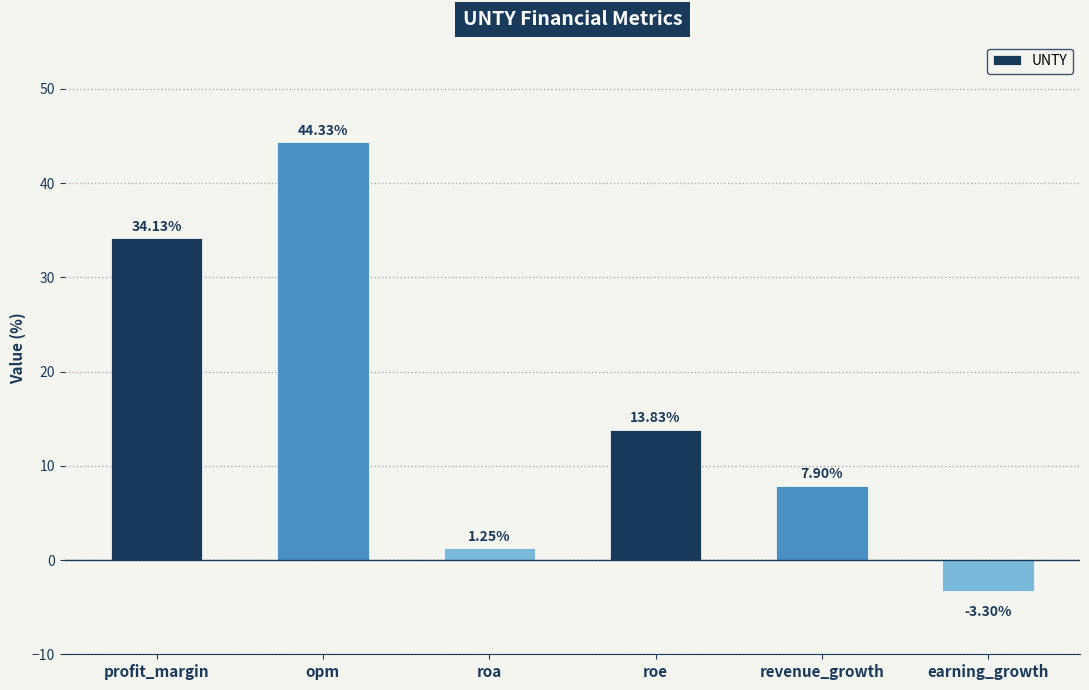

What is the label of the 6th bar from the right?

profit_margin